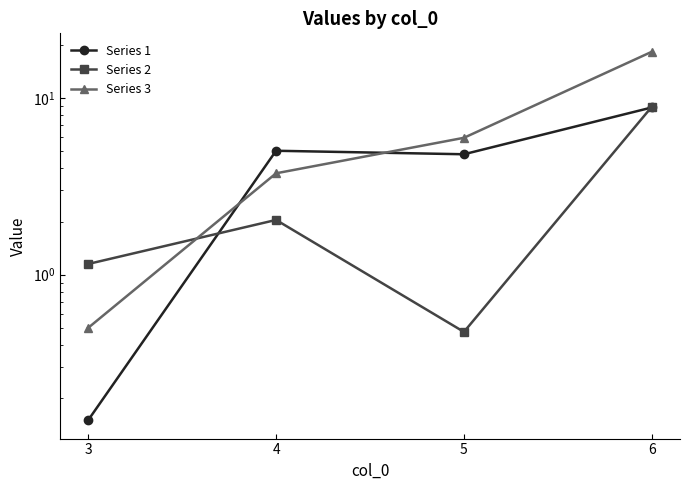

What is the sum of all Series 1 values?

18.9